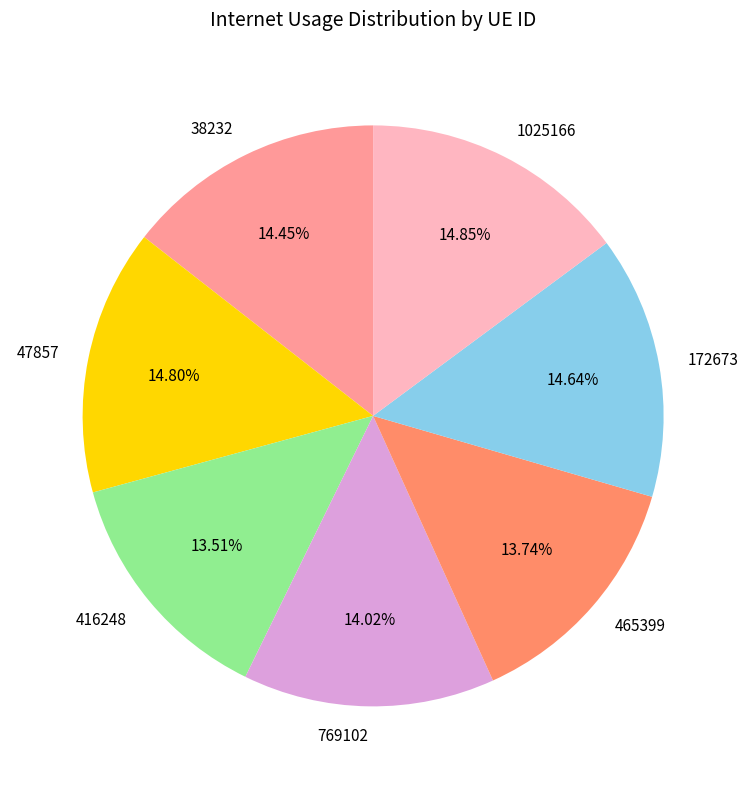

Combined, do 38232 and 465399 account for over 50%?

No